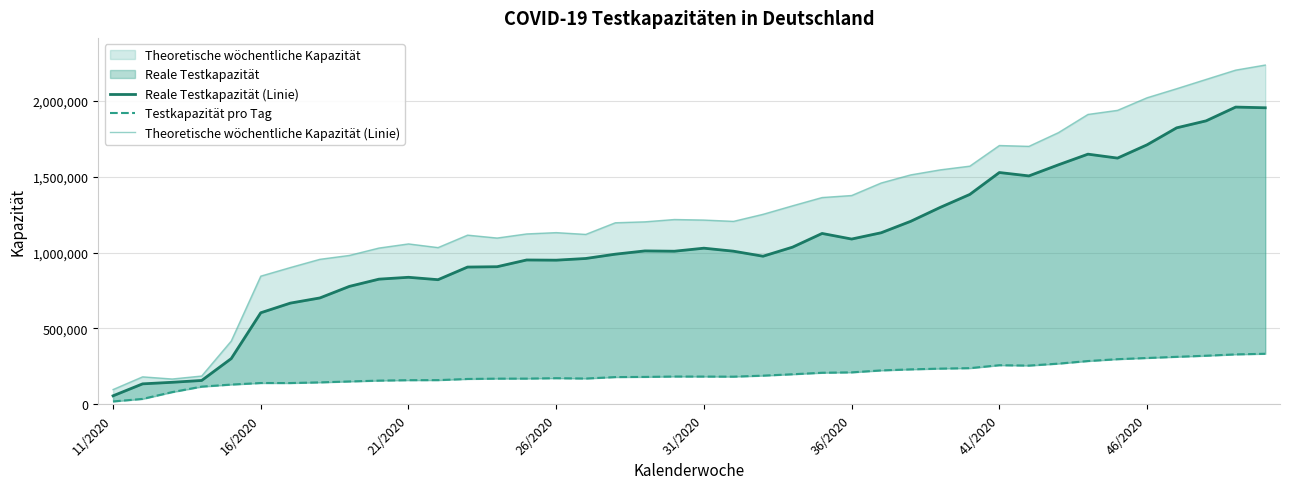

Which series has the largest total across all categories?

Theoretische wöchentliche Kapazität (Linie)